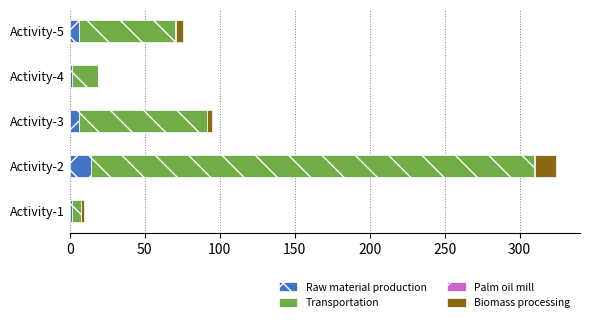

At which category is the sum across all series the highest?

Activity-2